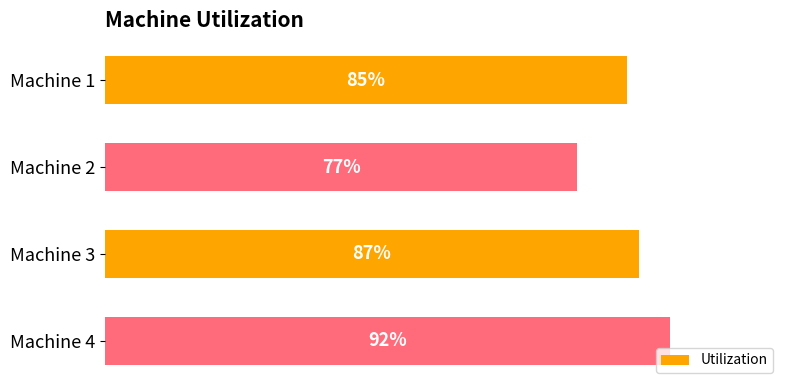

At which label is the value closest to 84?

Machine 1